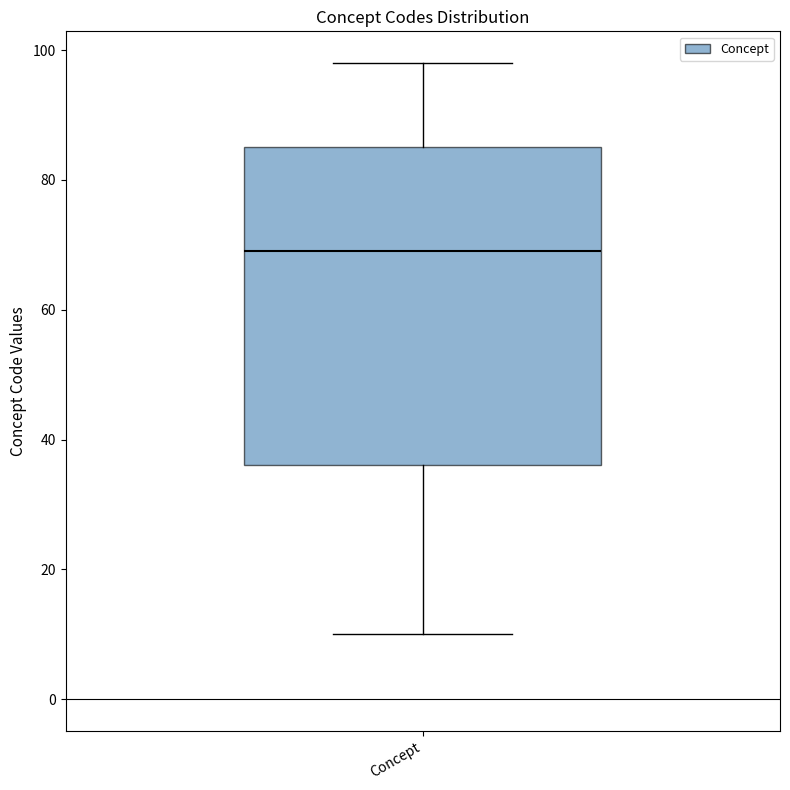

Read this box plot against the y-axis: the position of the median line, the range covered by the box, and the ends of both whiskers. The values are not printed on the chart, so give them approximately, as read against the axis.

median 70, box 36 to 86, whiskers 10 to 98